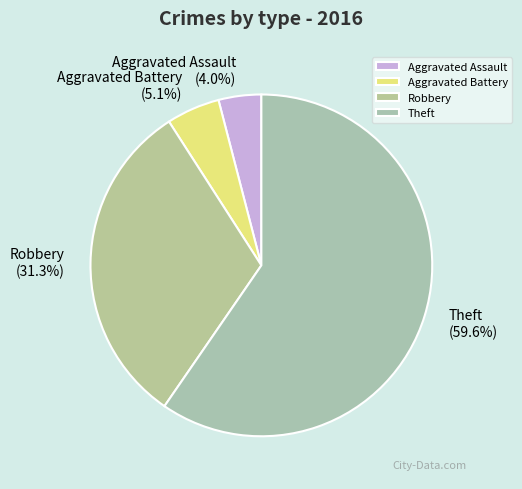

Does Theft represent more than half of the total?

Yes